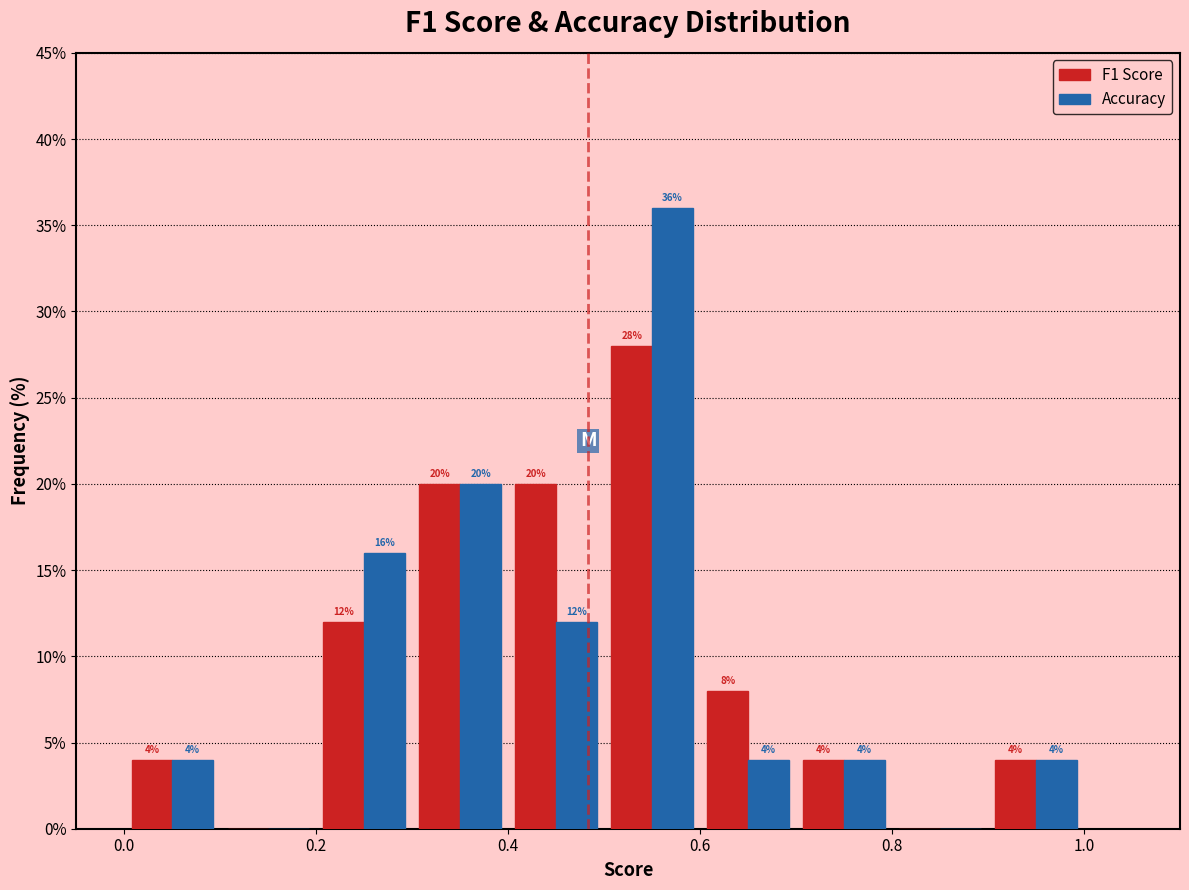

In the Accuracy series, which range on the x-axis has the tallest bar?

0.5 to 0.6